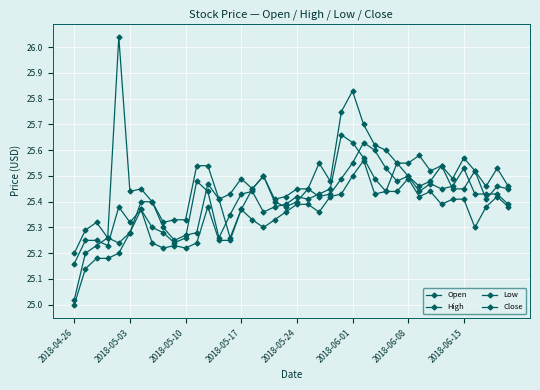

Count the number of data series in this chart.

4